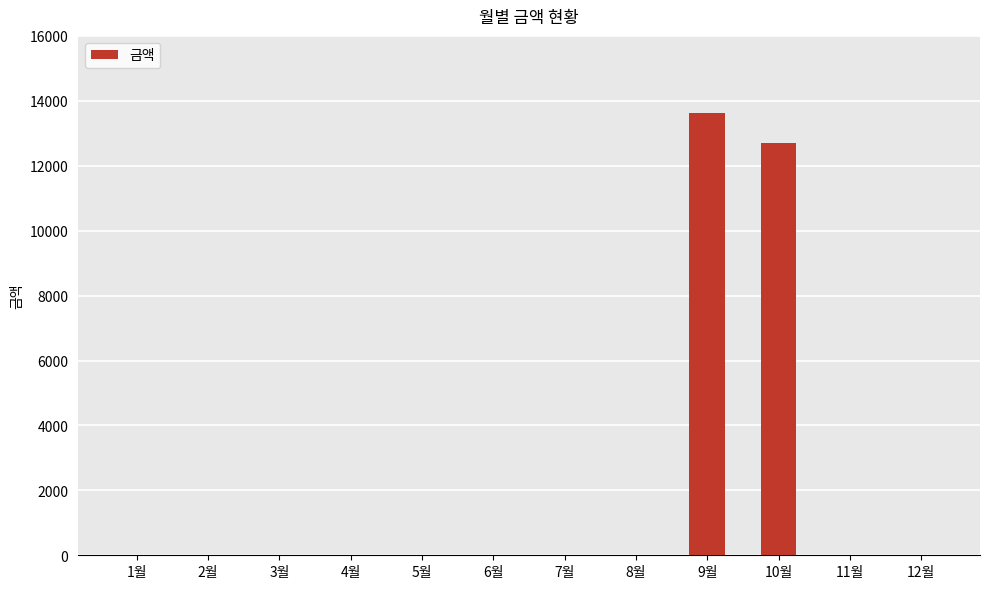

Which label corresponds to the largest value in the chart?

9월